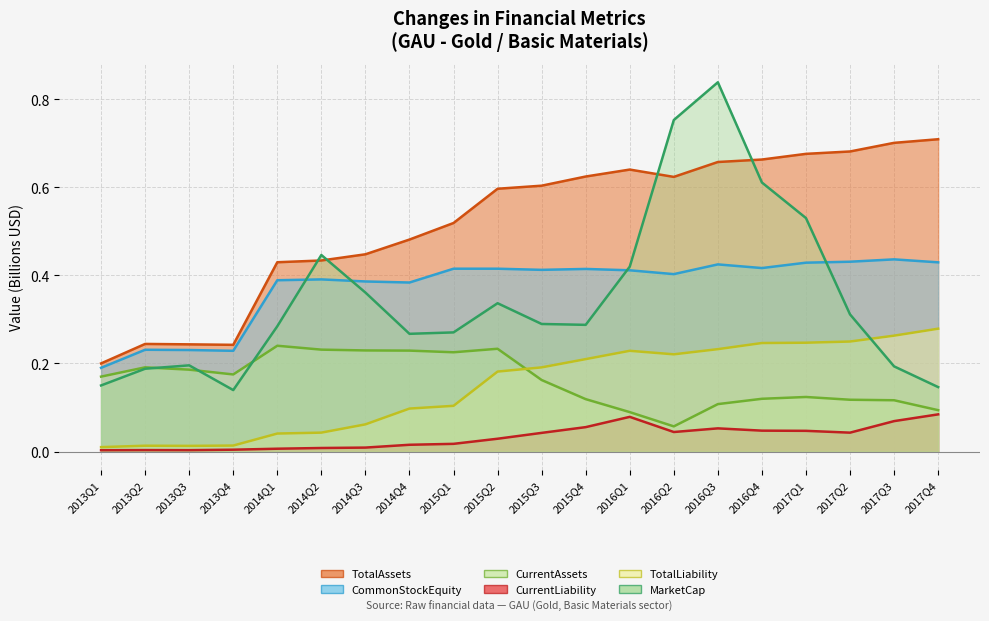

At which category is the sum across all series the highest?

2016Q3